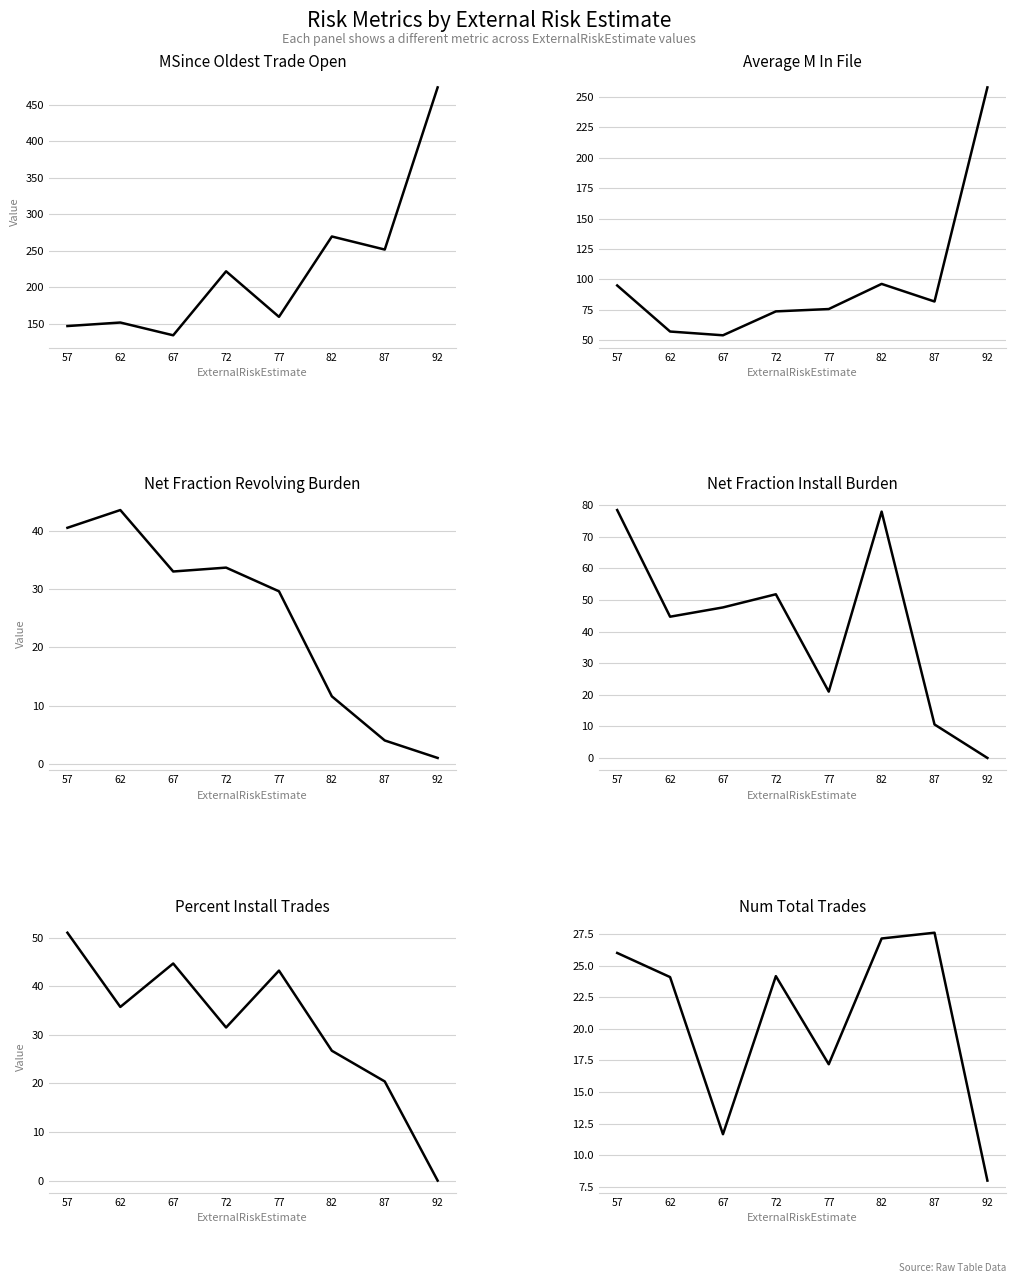

What is the difference between the maximum and minimum values in the MSinceOldestTradeOpen series?

339.7